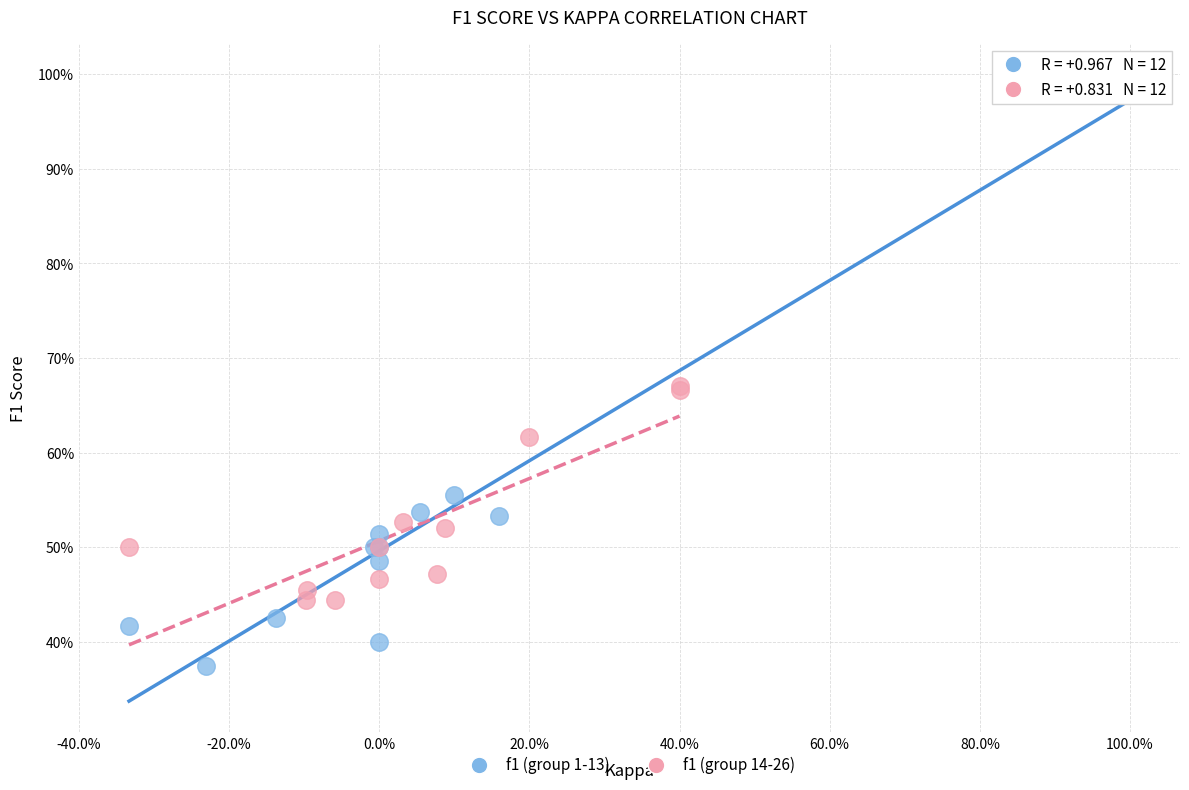

Which series has the largest Y range (max minus min)?

f1 (group 1-13)